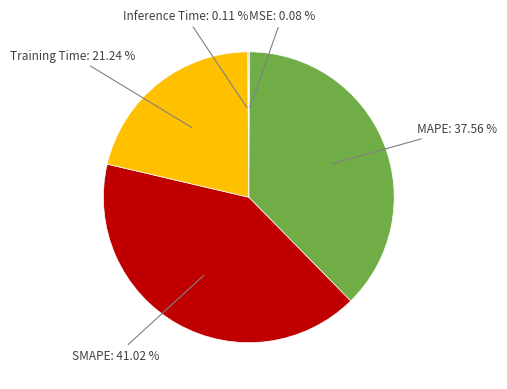

Which category has the biggest portion of the pie?

SMAPE